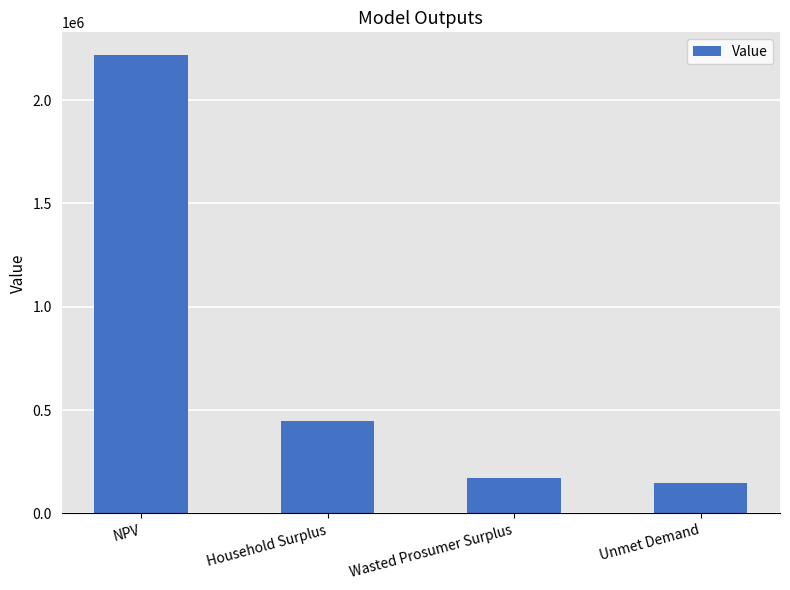

How many values exceed 447217?

2